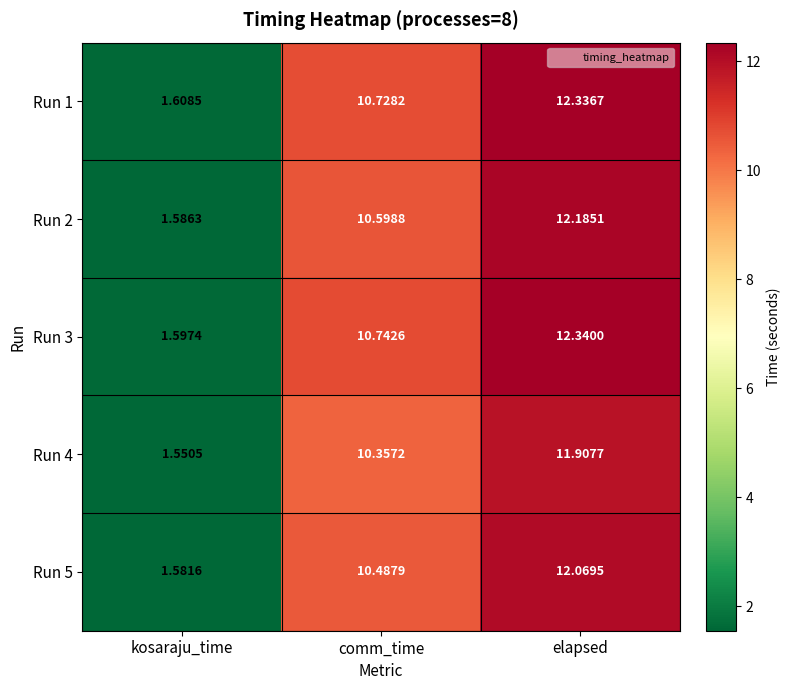

Which series changed the most between kosaraju_time and elapsed?

Run 3